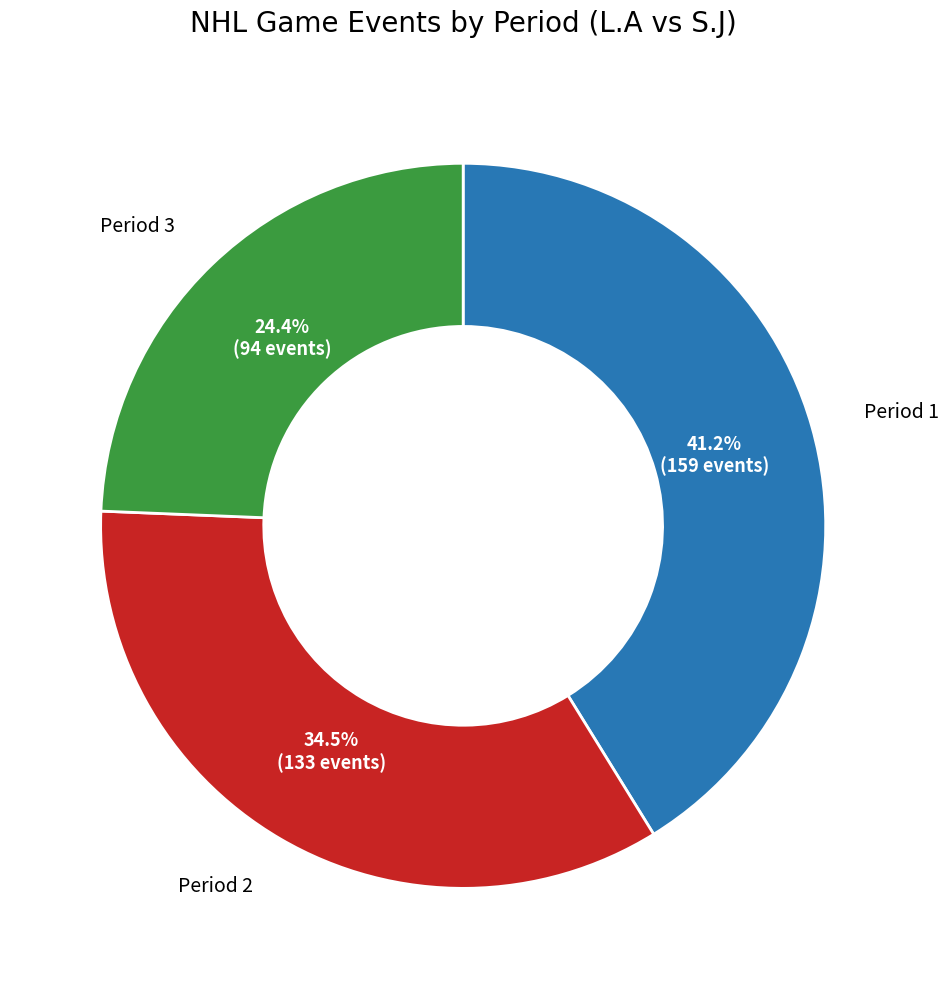

Is there any slice that represents more than half of the pie?

No